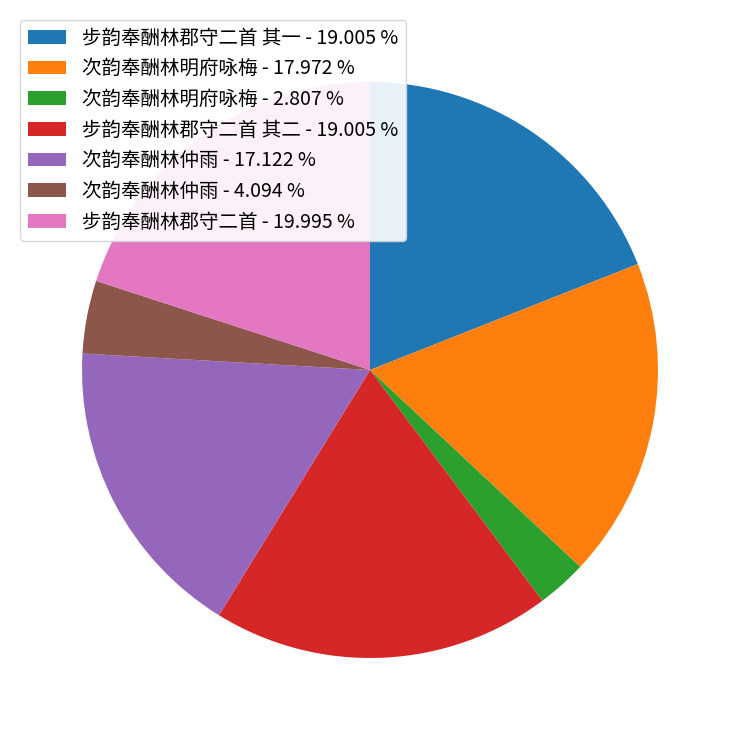

How many segments does this pie chart have?

7